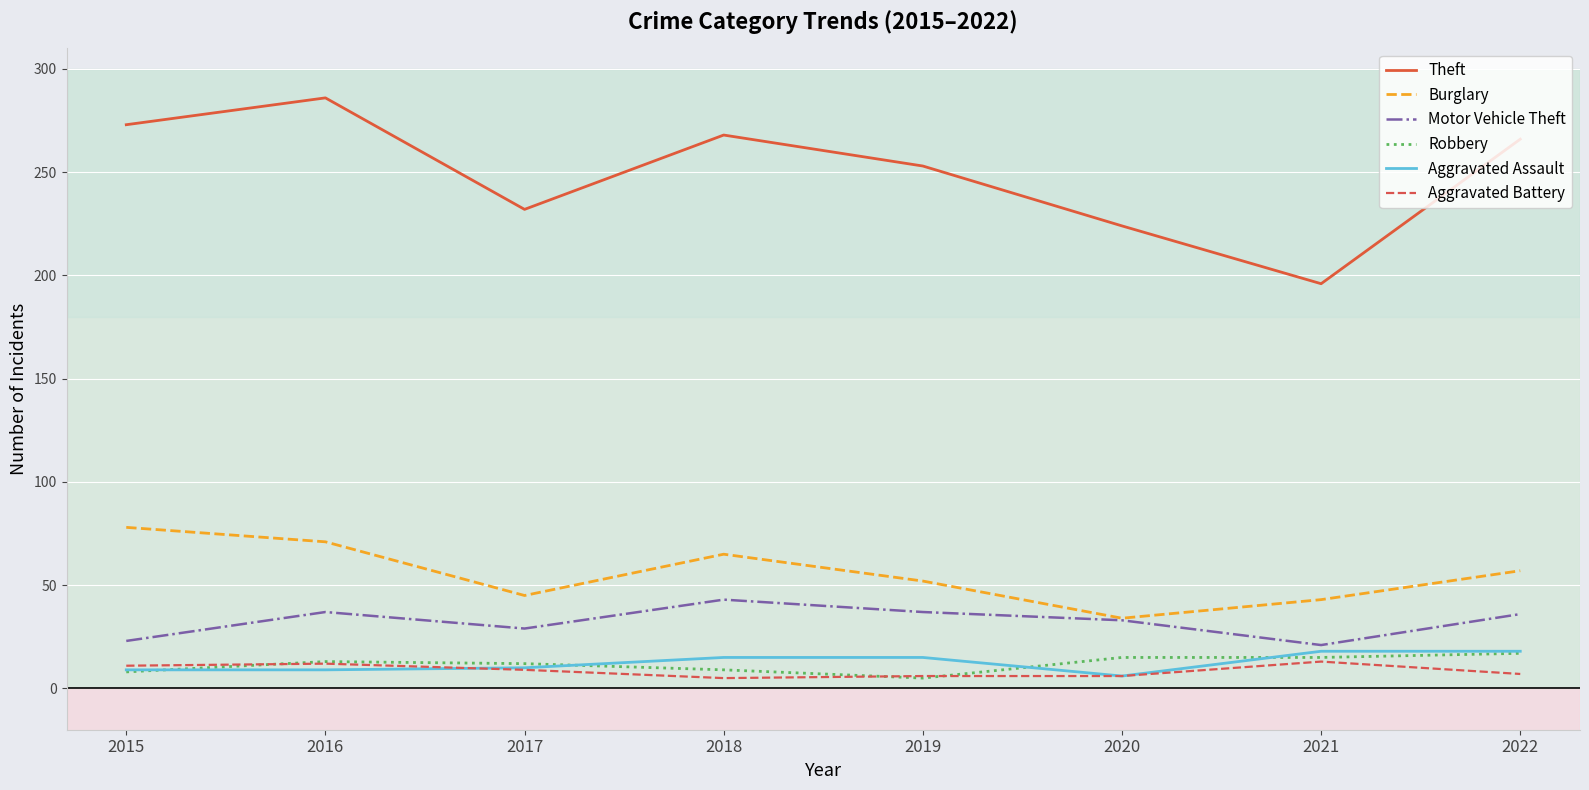

Which series has the largest total across all categories?

Theft